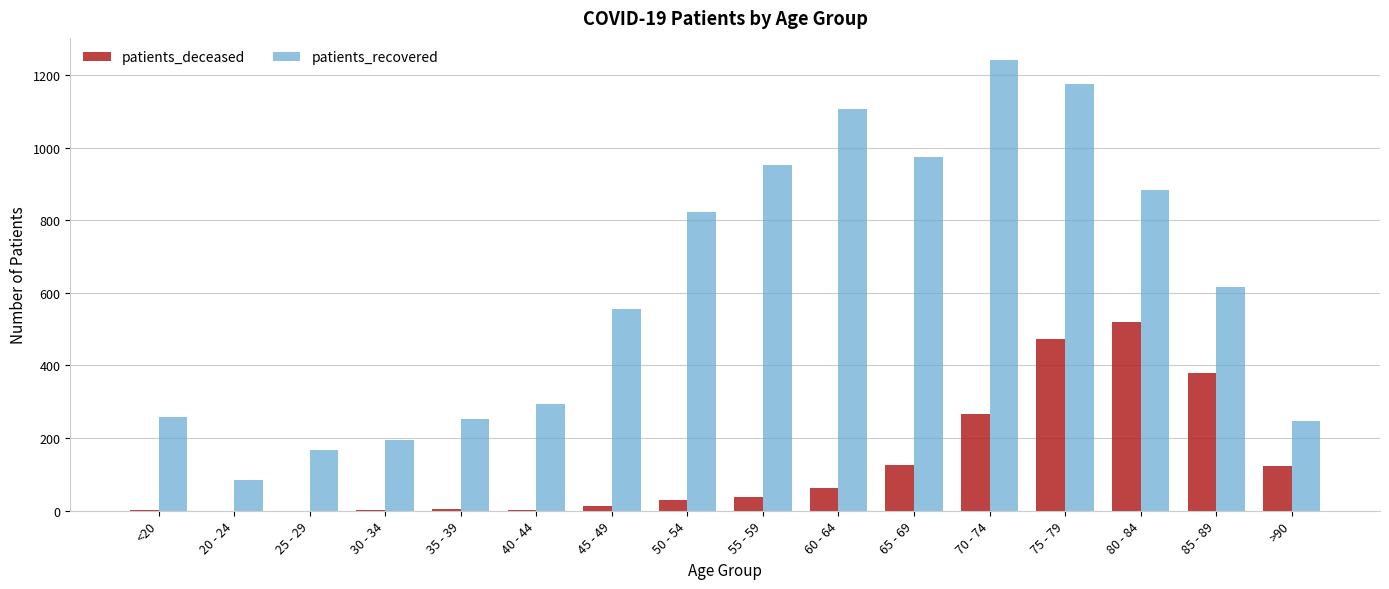

What is the average value of the patients_recovered series?

614